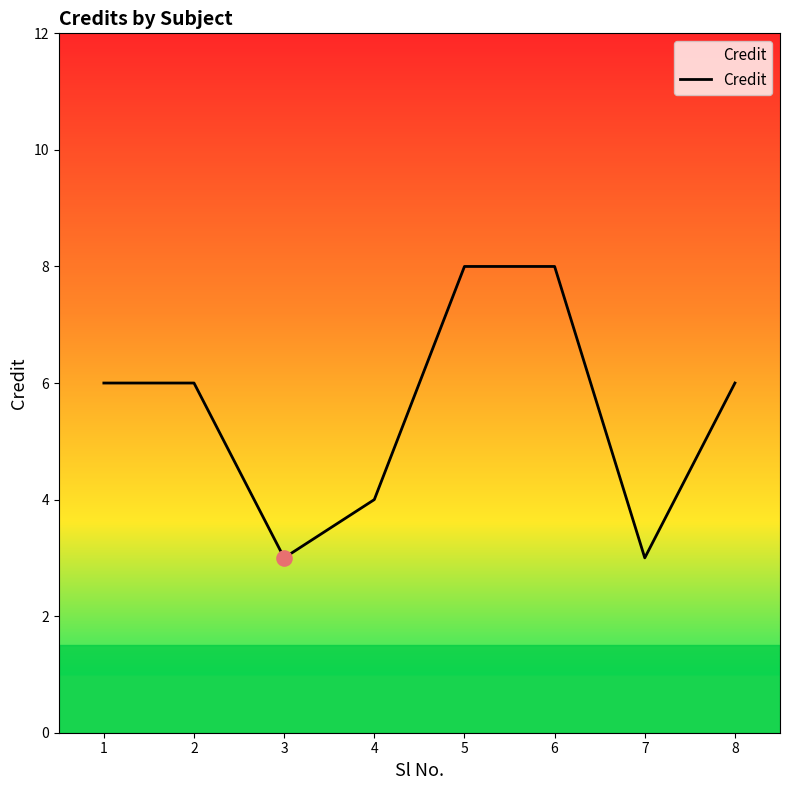

Approximately how many times larger is the value at 6 compared to 1?

1.3